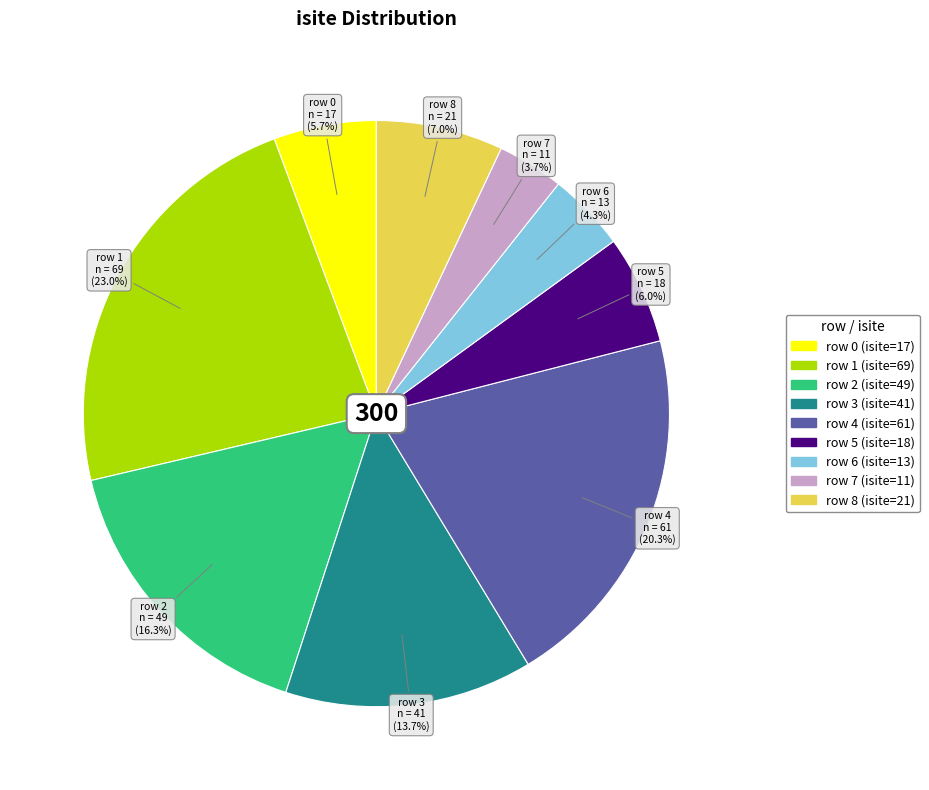

How many slices are in this pie chart?

9